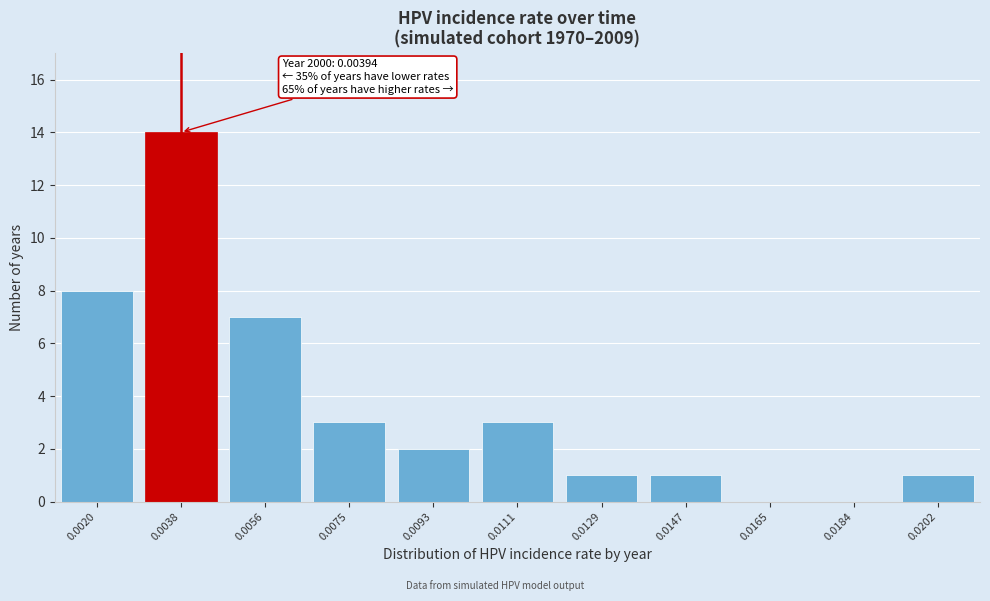

Reading left to right, list all the values displayed in this chart.

0.0020=8	0.0038=14	0.0056=7	0.0075=3	0.0093=2	0.0111=3	0.0129=1	0.0147=1	0.0165=0	0.0184=0	0.0202=1